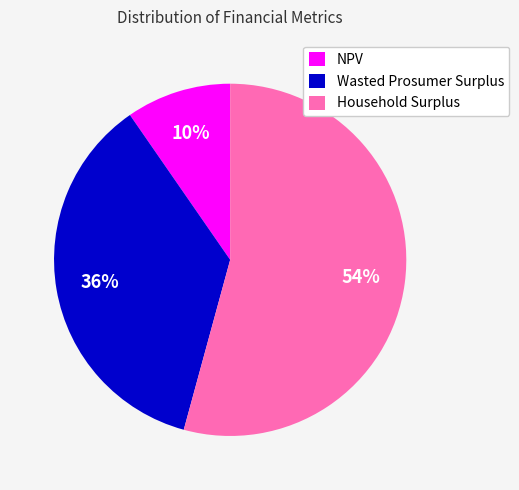

Is the sum of NPV and Wasted Prosumer Surplus greater than half?

No